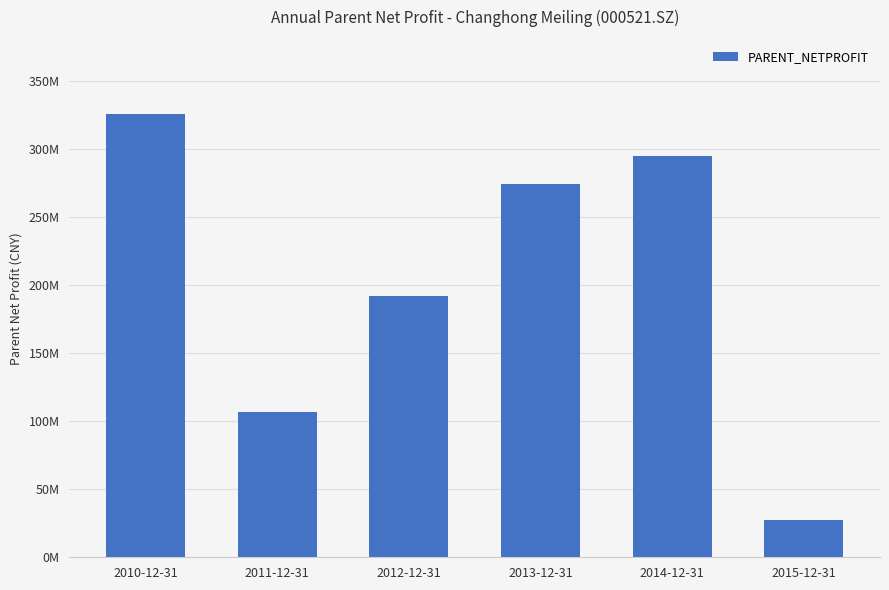

Where is the data nearest to the value 176477716?

2012-12-31